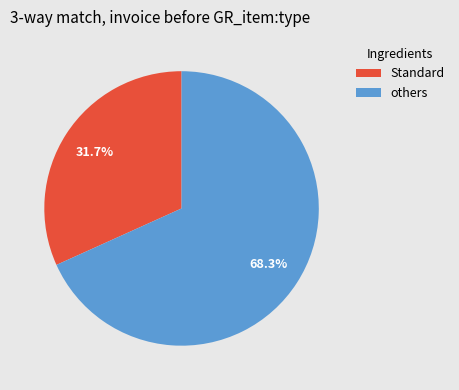

How much of the chart is everything except Standard?

68.3%